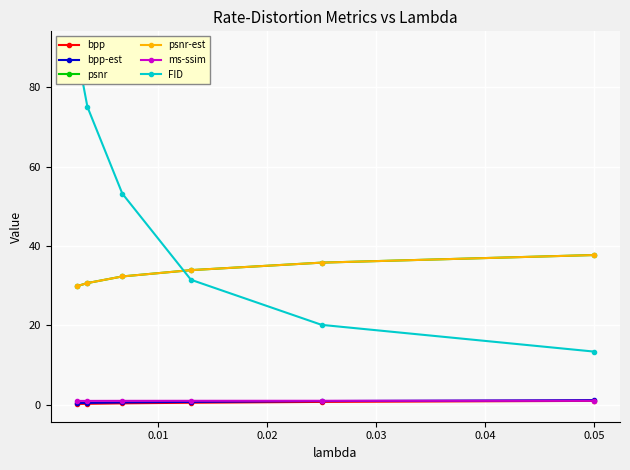

What is the minimum value for FID?

13.4